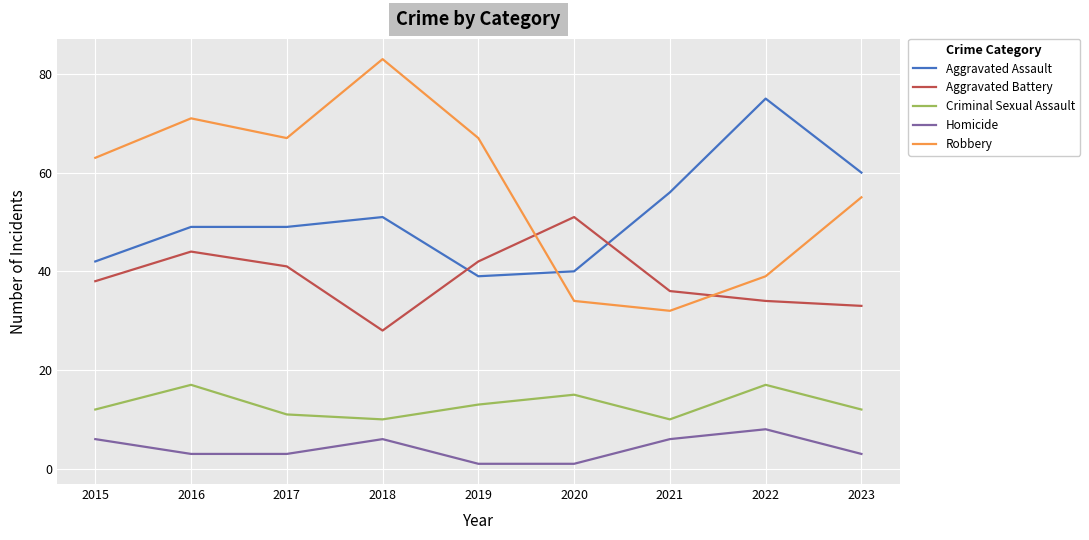

At which label does Aggravated Assault reach its minimum?

2019